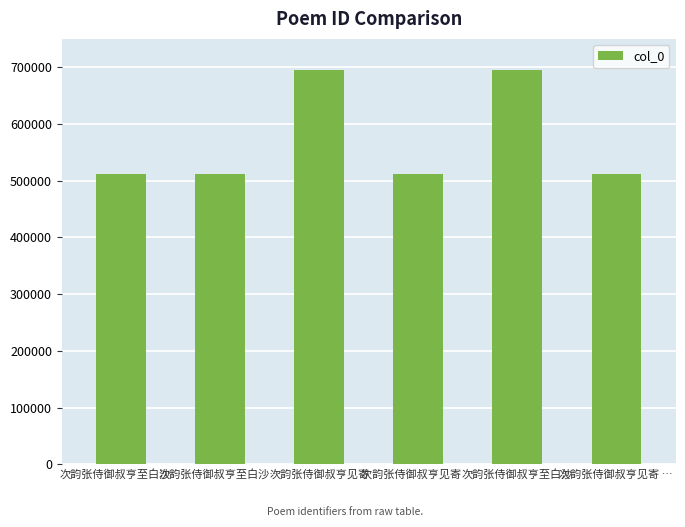

Which label corresponds to the largest value in the chart?

次韵张侍御叔亨见寄